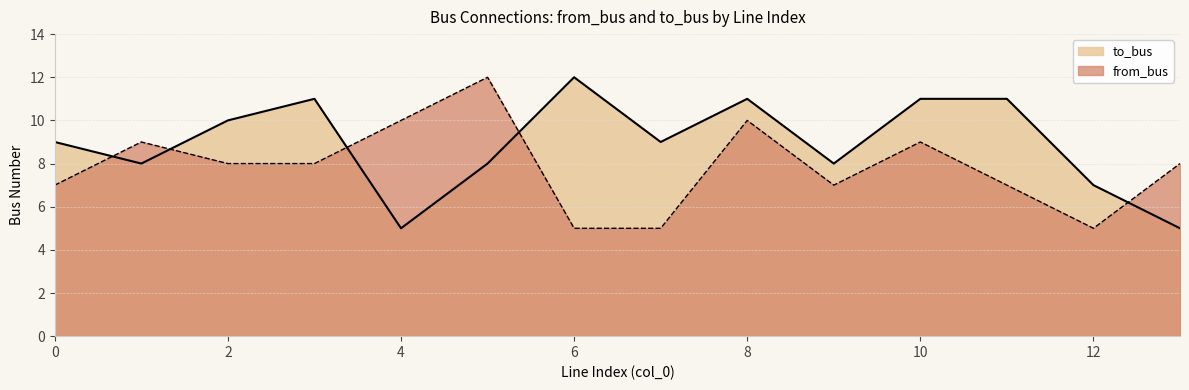

What are all the series names shown in the legend?

to_bus, from_bus